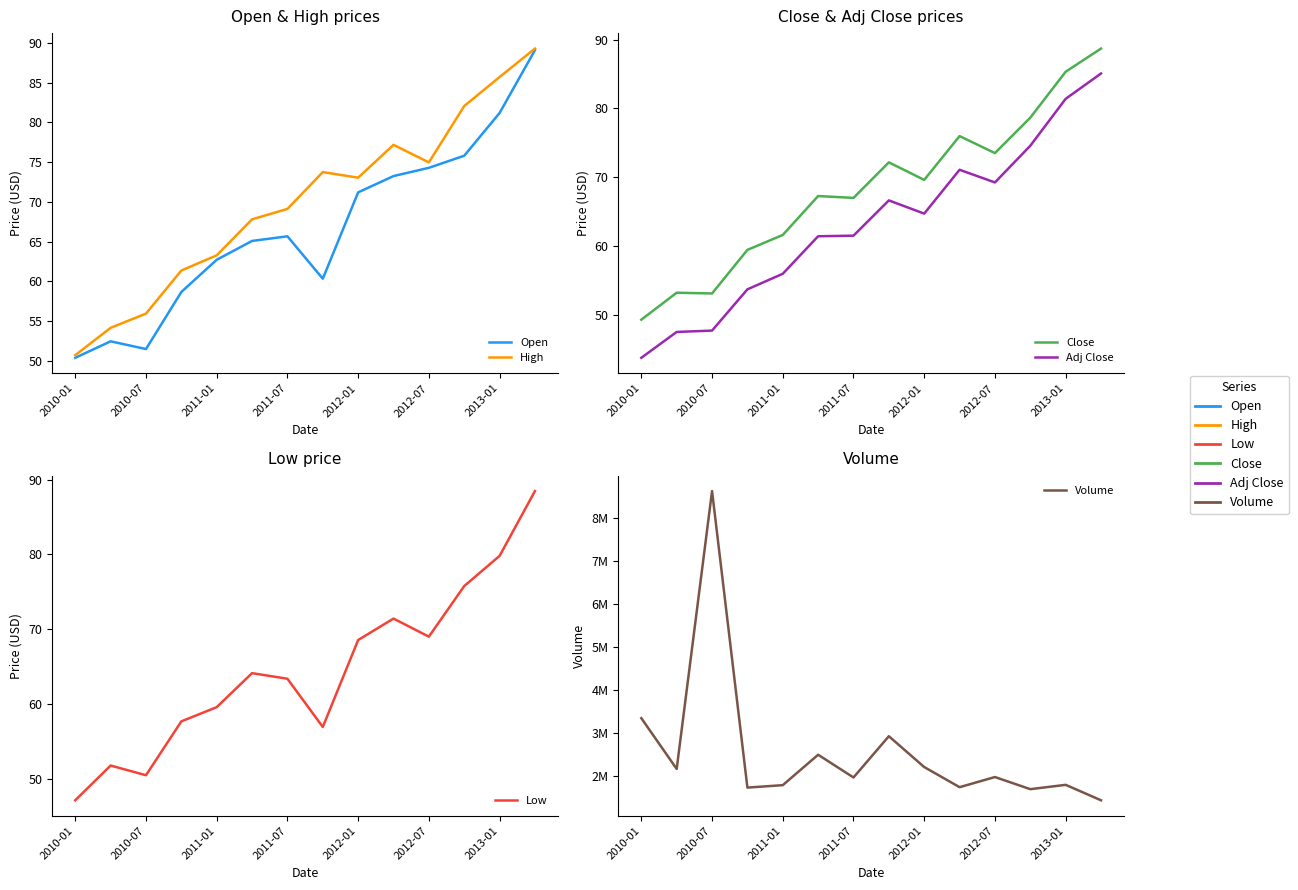

What is the lowest value of the Adj Close series?

43.7